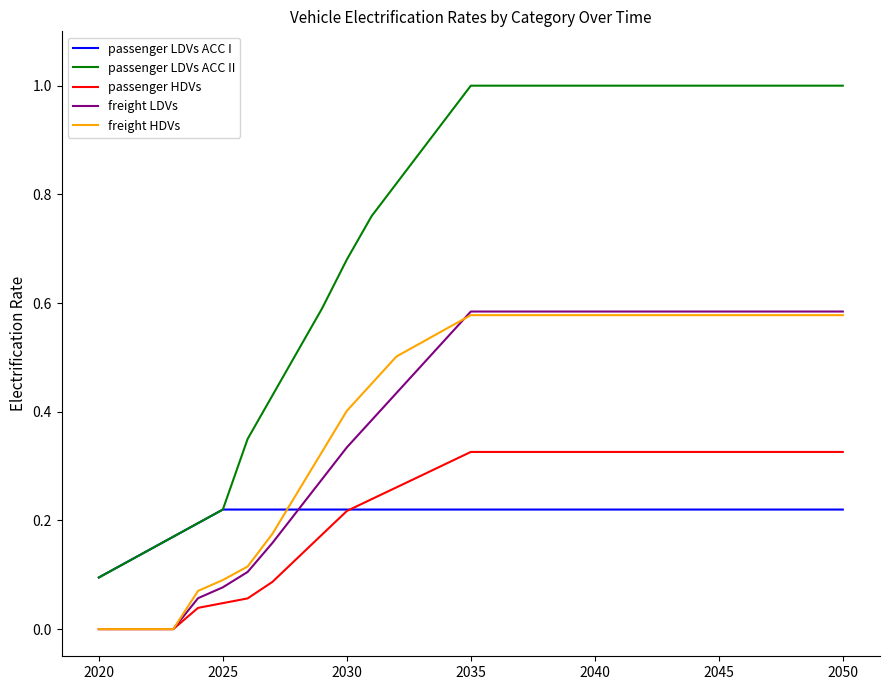

Which series has the largest range (max minus min)?

passenger LDVs ACC II